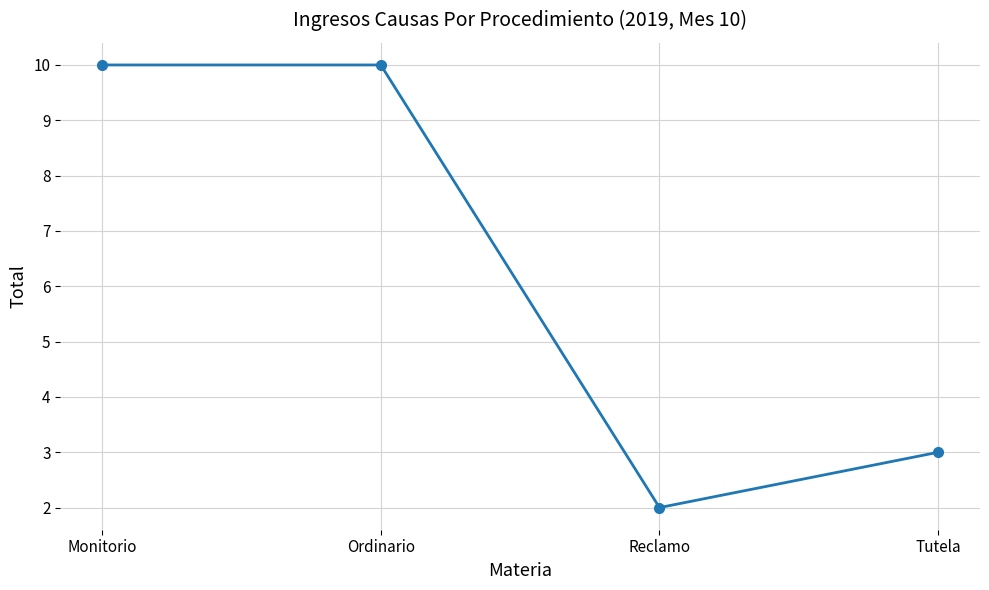

Reading right to left, extract all data points from this chart.

Tutela=3	Reclamo=2	Ordinario=10	Monitorio=10